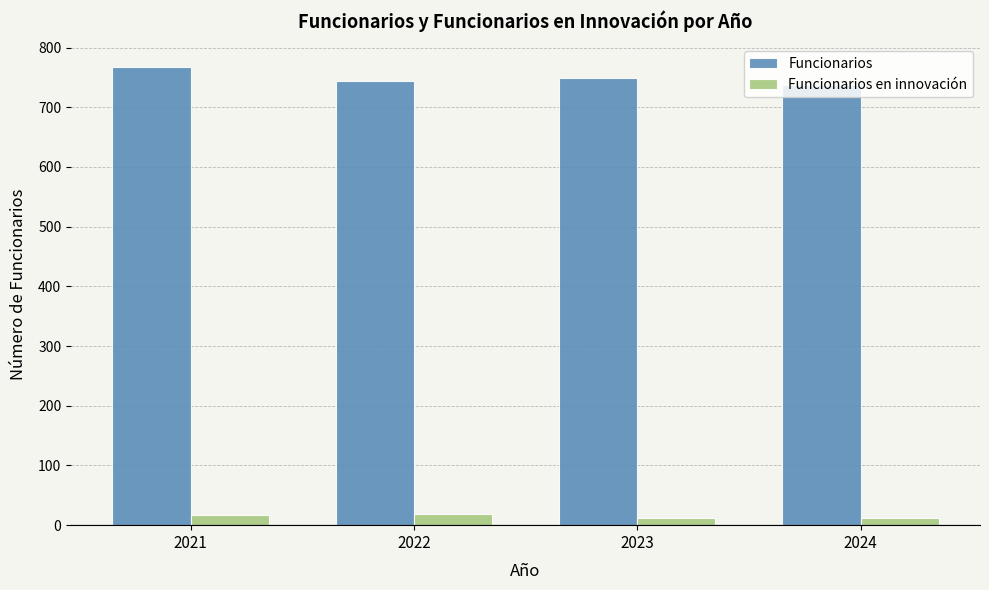

Are the bars grouped side by side (vs. stacked)?

Yes